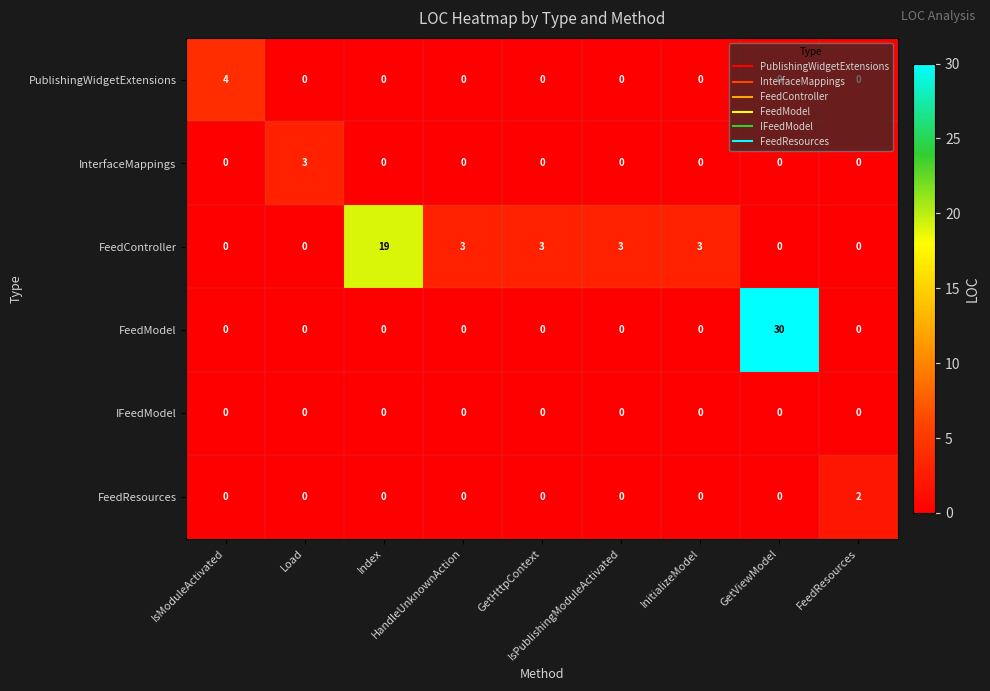

What is the maximum value shown in the chart?

30